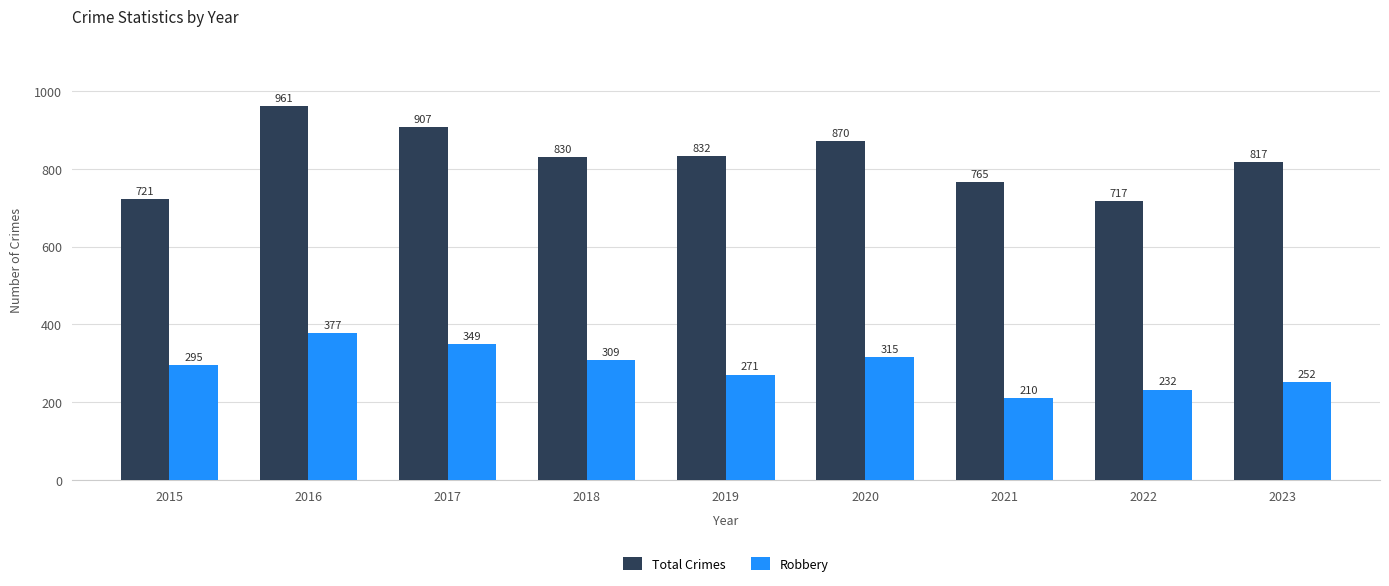

Rank the series at 2023 from highest to lowest value.

Total Crimes, Robbery